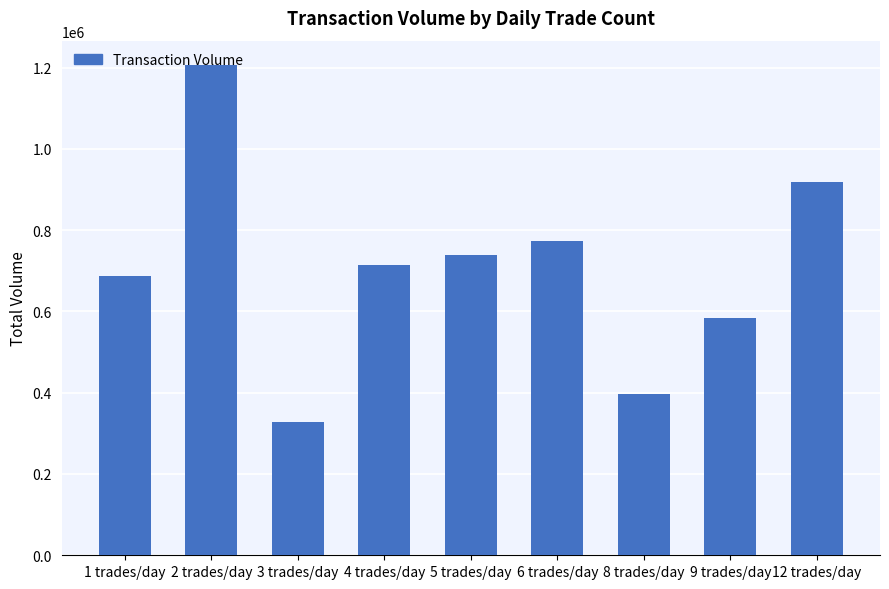

What is the smallest value displayed?

327000